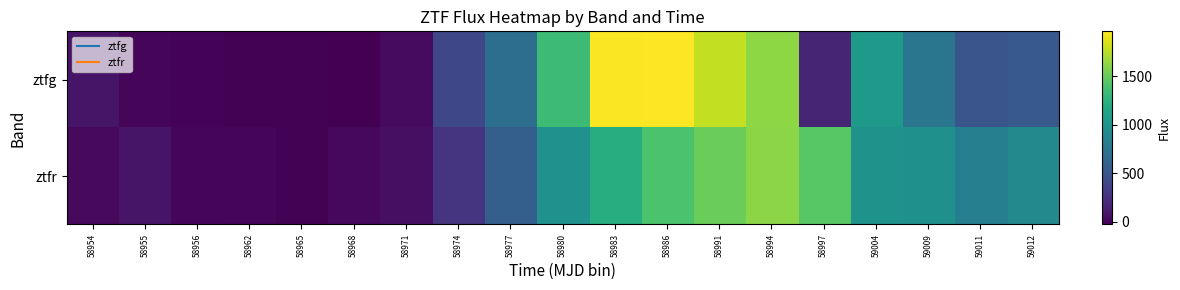

Reading left to right, what are all the values shown in this chart?

ztfg: 58954=84.5	58955=7.0	58956=-4.8	58962=-11.7	58965=-18.6	58968=-27.0	58971=34.2	58974=403.1	58977=694.2	58980=1335.5	58983=1949.8	58986=1962.0	58991=1776.4	58994=1627.6	58997=182.6	59004=1043.4	59009=750.4	59011=500.8	59012=531.6
ztfr: 58954=26.7	58955=82.8	58956=10.8	58962=-3.1	58965=-15.5	58968=16.8	58971=56.5	58974=279.0	58977=576.6	58980=981.3	58983=1214.7	58986=1400.1	58991=1512.4	58994=1616.8	58997=1444.4	59004=984.0	59009=974.3	59011=831.5	59012=911.9